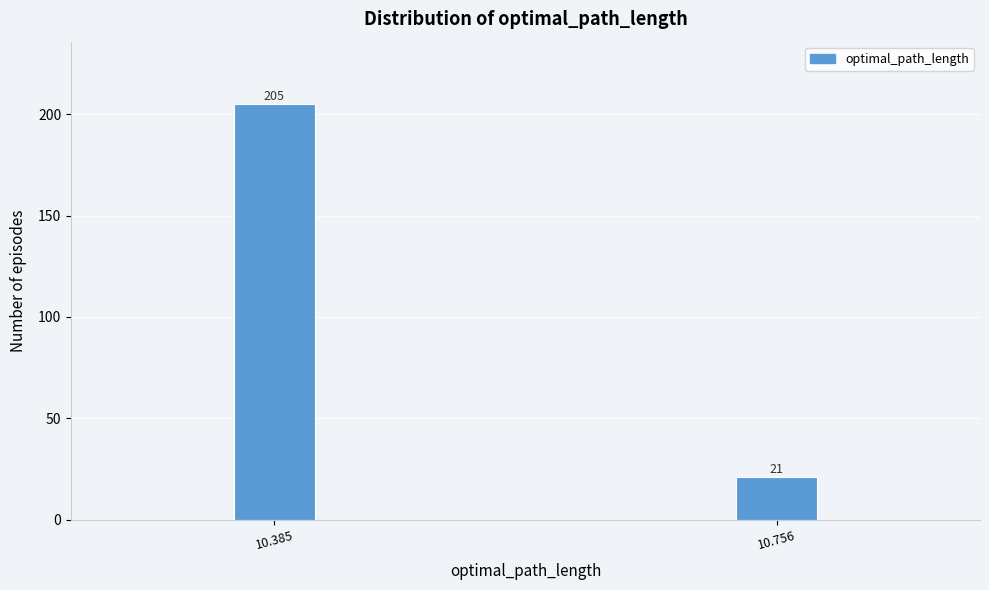

Reading right to left, list all the values displayed in this chart.

21	205